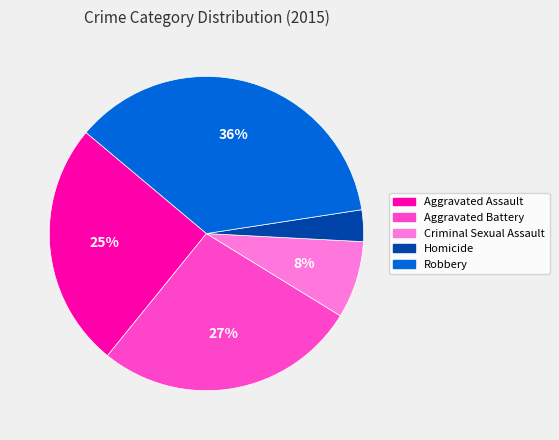

Is it true that Aggravated Assault is 25% of the pie?

True